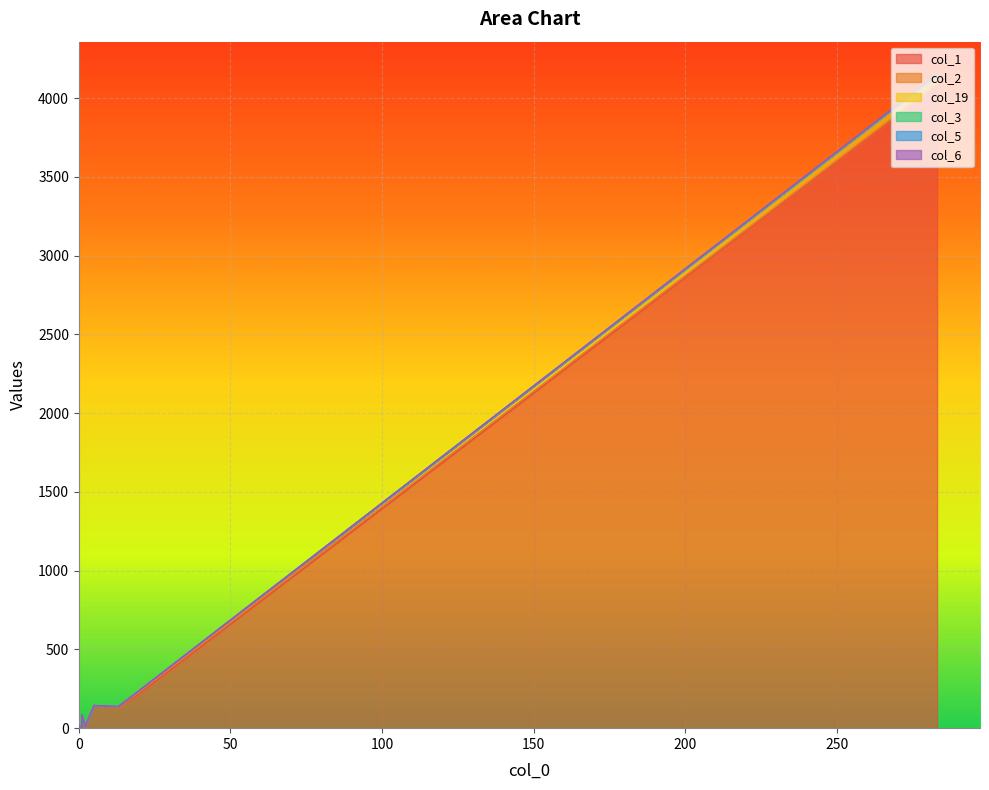

True or false: col_2 has a value of 0 at 1.

True